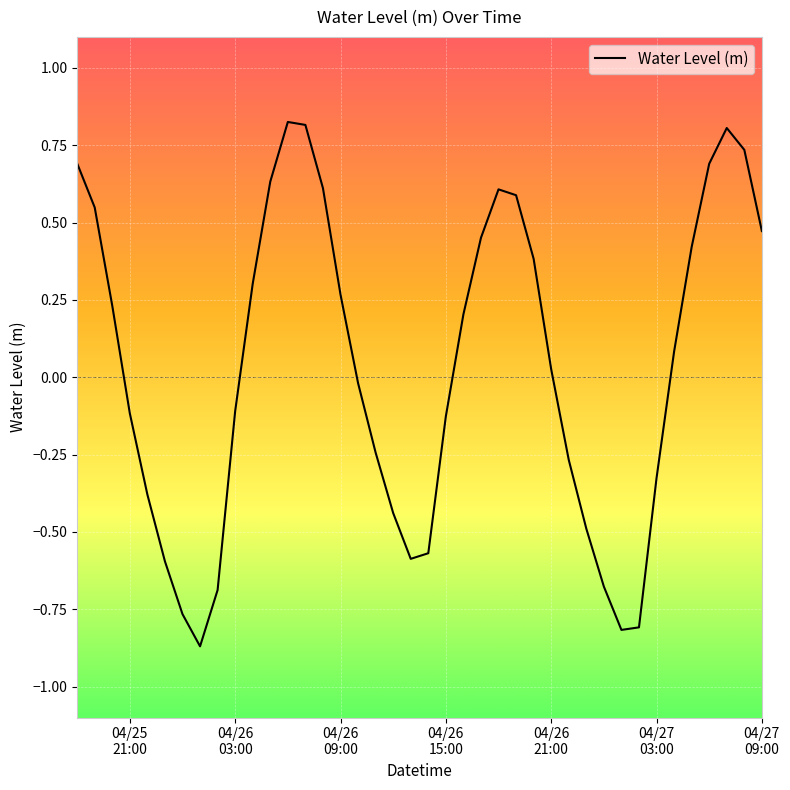

What is the difference between the maximum and minimum values?

1.7